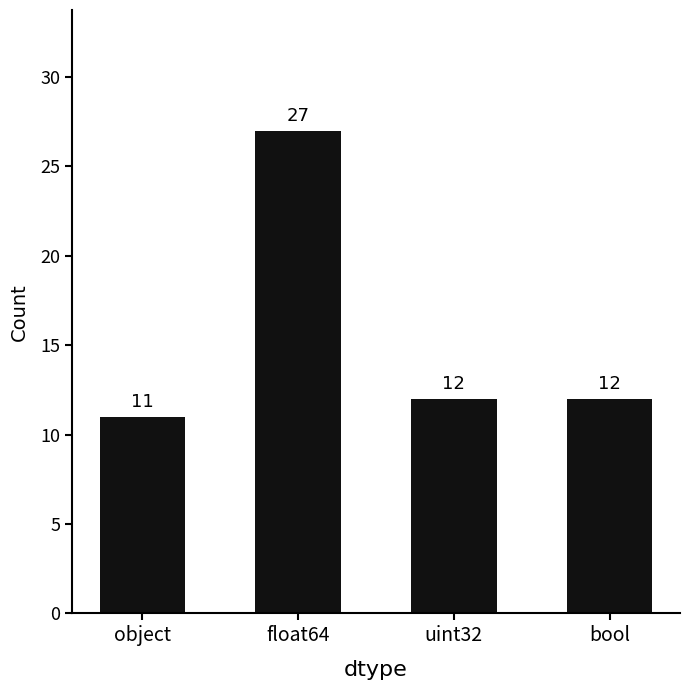

What is the value of the 3rd bar from the left?

12